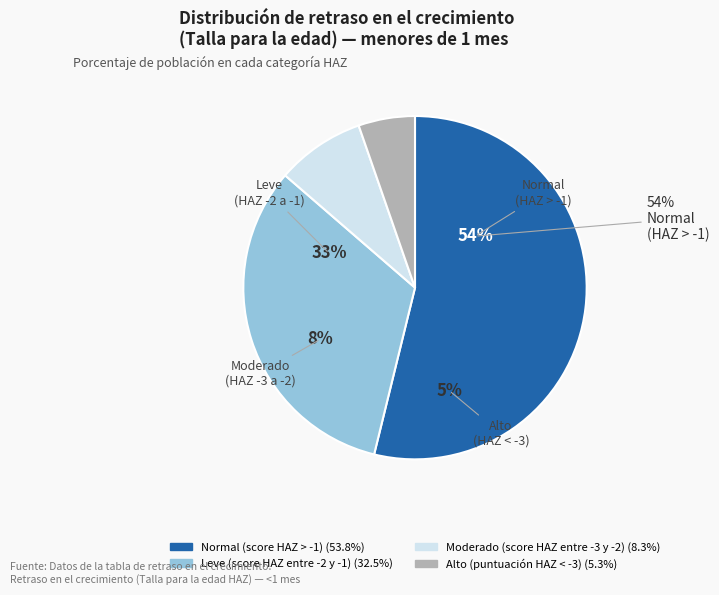

Is Leve (score HAZ entre -2 y -1) the majority of the pie?

No